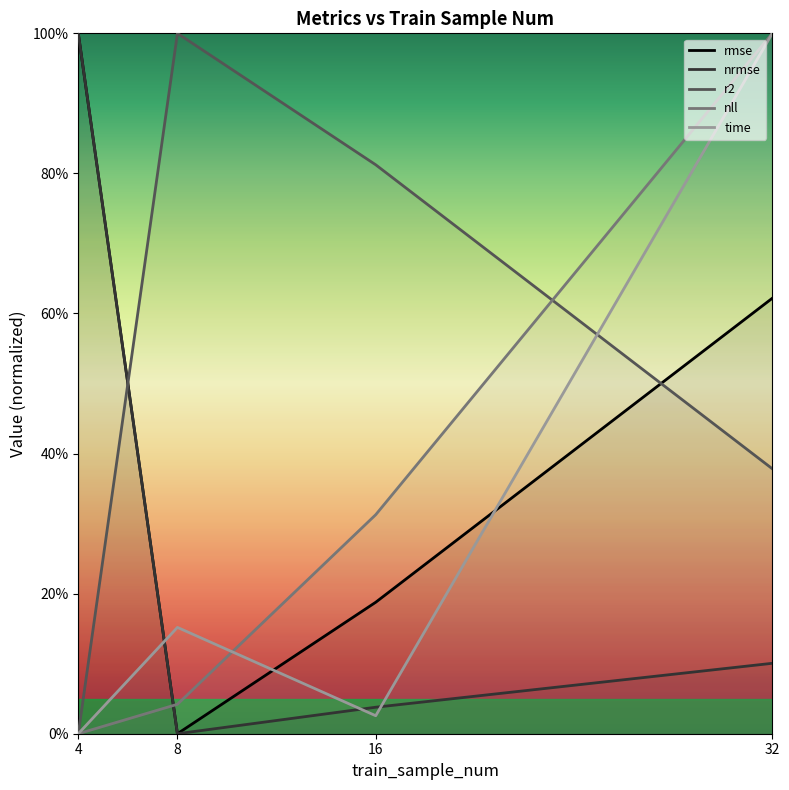

Count the number of categories in the chart.

4